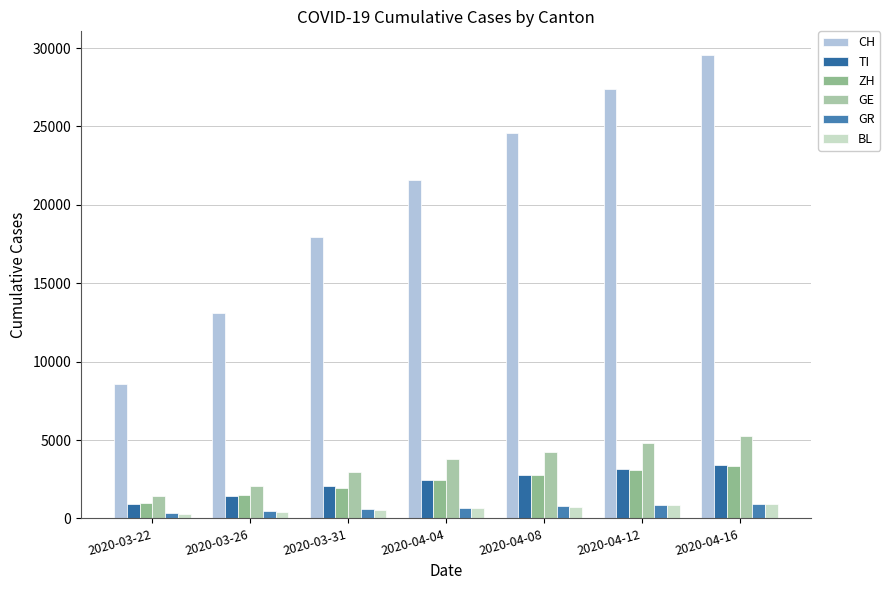

What is the difference between the maximum and minimum values in the ZH series?

2381